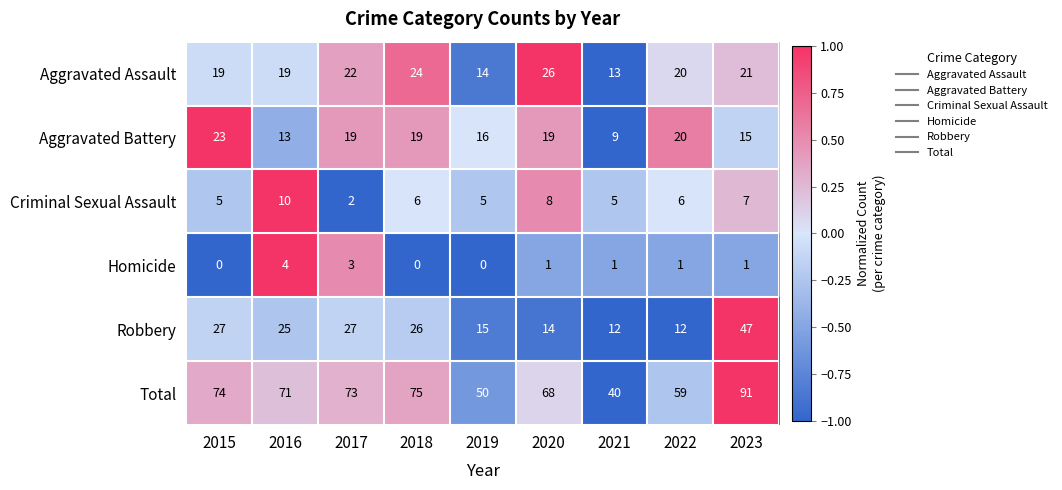

At 2016, list the series in order from largest to smallest.

Total, Robbery, Aggravated Assault, Aggravated Battery, Criminal Sexual Assault, Homicide